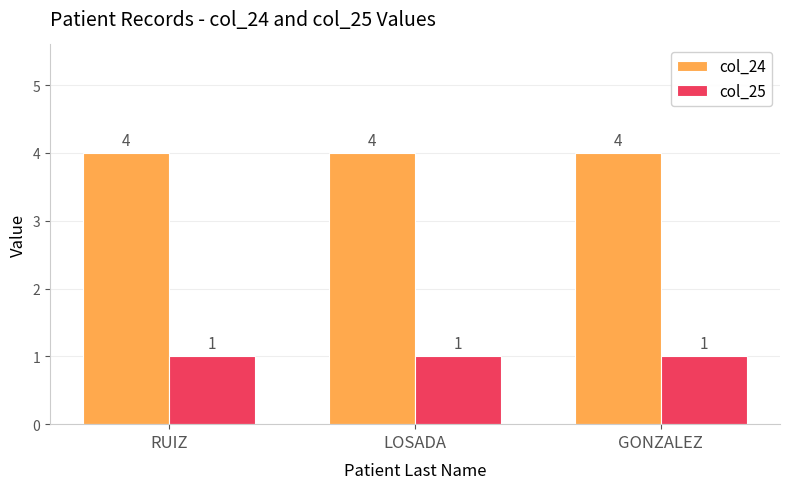

Count the number of categories in the chart.

3